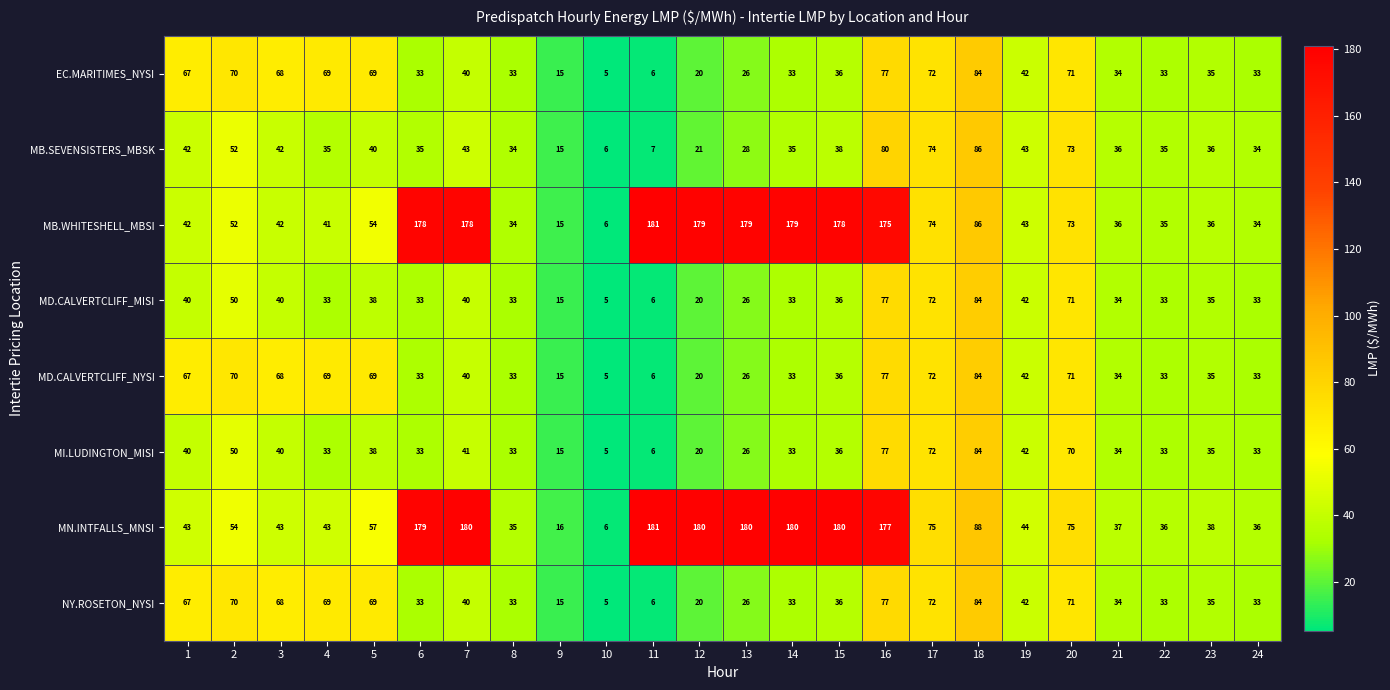

Between 15 and 16, which series saw the biggest shift?

MB.SEVENSISTERS_MBSK